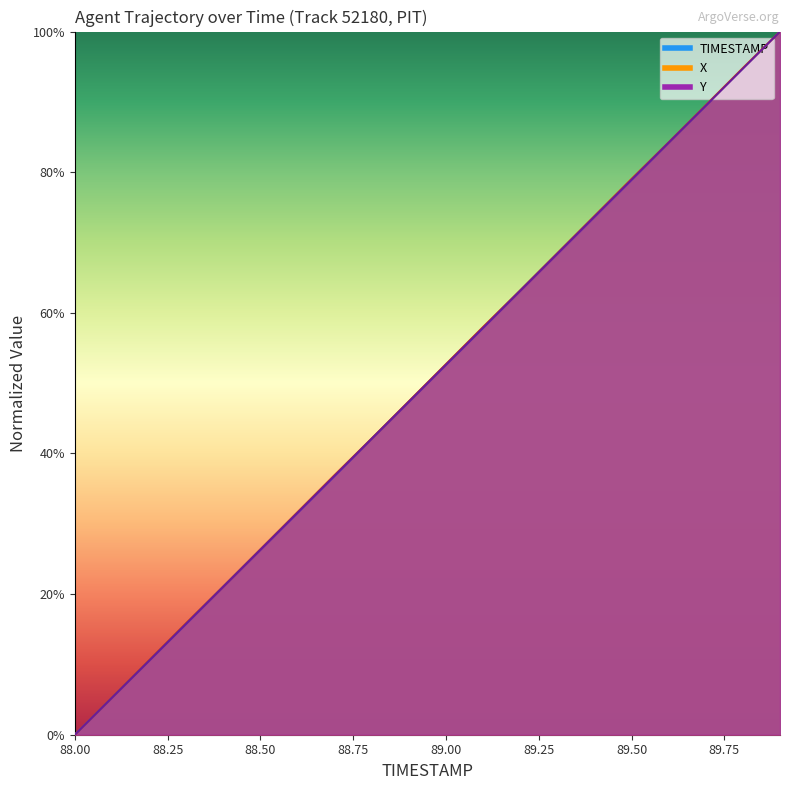

Between 89.7 and 89.8, which is larger?

89.8